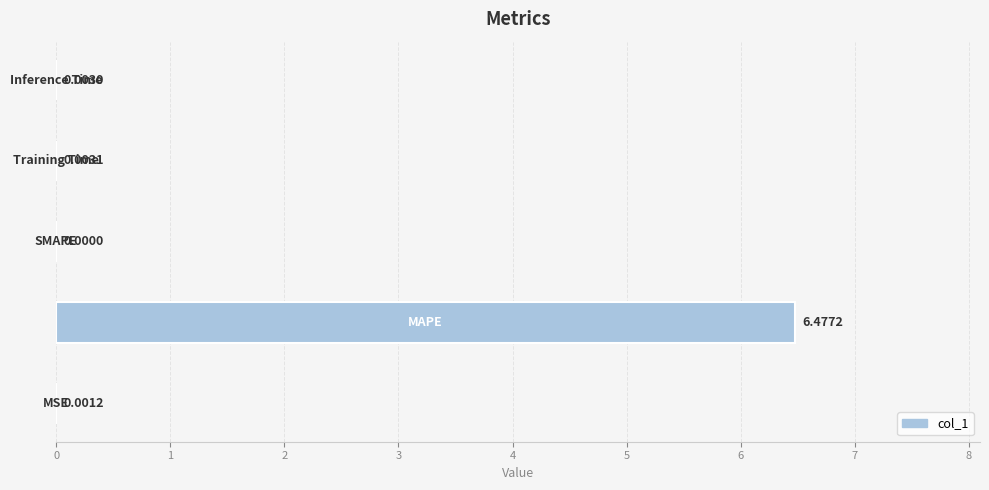

How many series are shown in this chart?

1